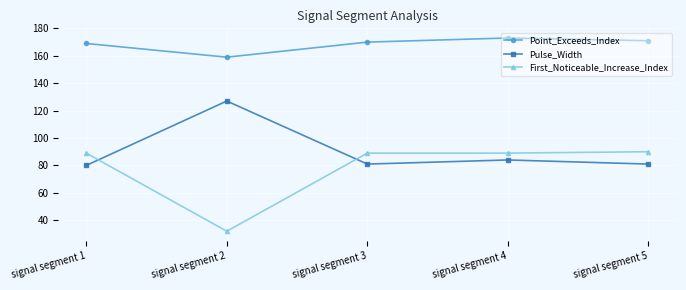

Rank the series by their maximum value, from lowest to highest.

First_Noticeable_Increase_Index, Pulse_Width, Point_Exceeds_Index